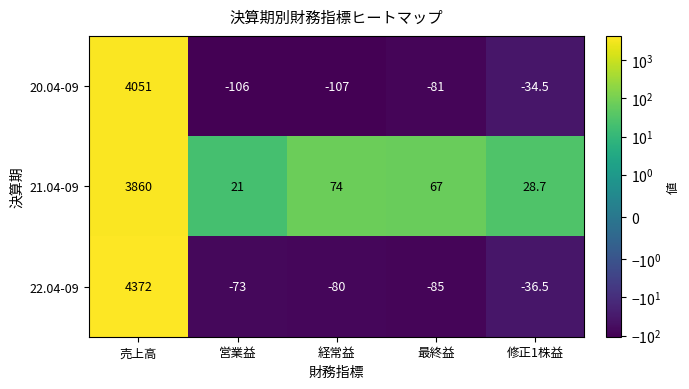

What is the sum of all 20.04-09 values?

3722.5